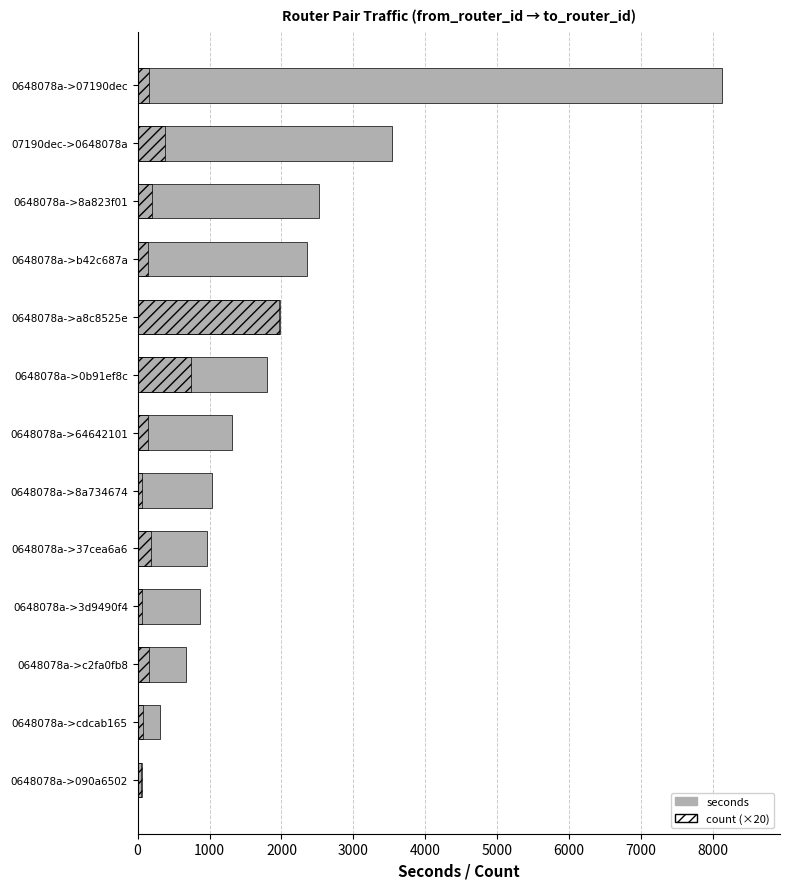

True or false: seconds has a value of 674 at 0648078a->c2fa0fb8.

True